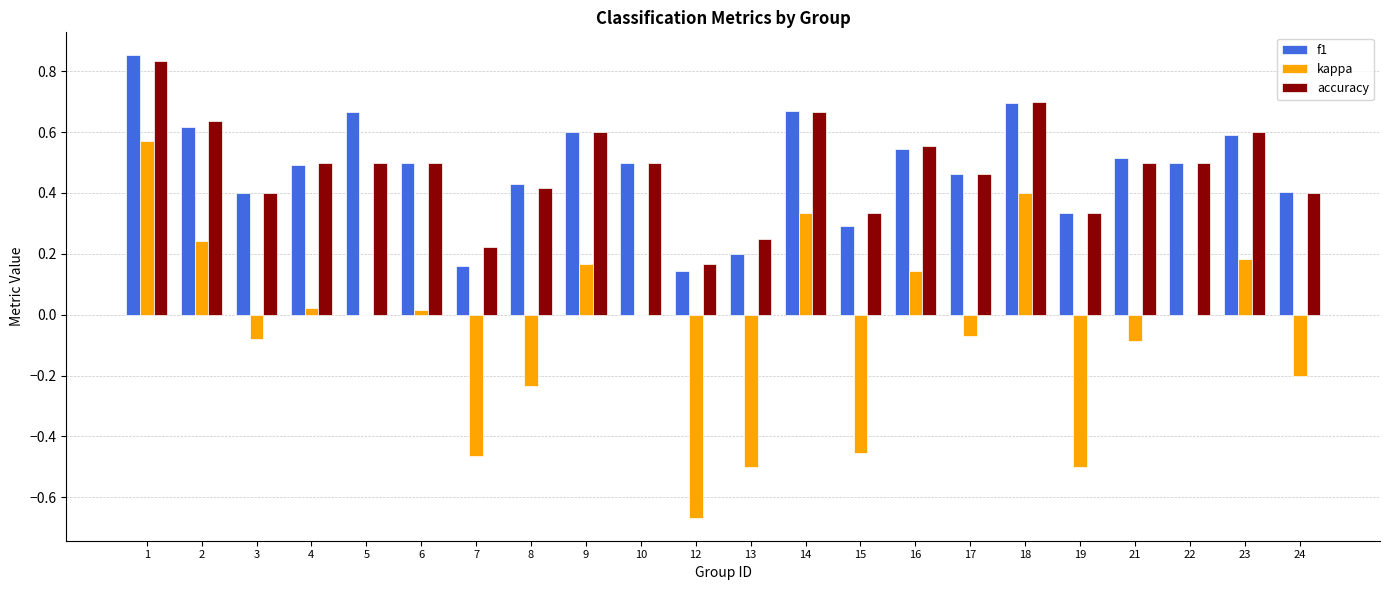

Which series has the largest range (max minus min)?

kappa